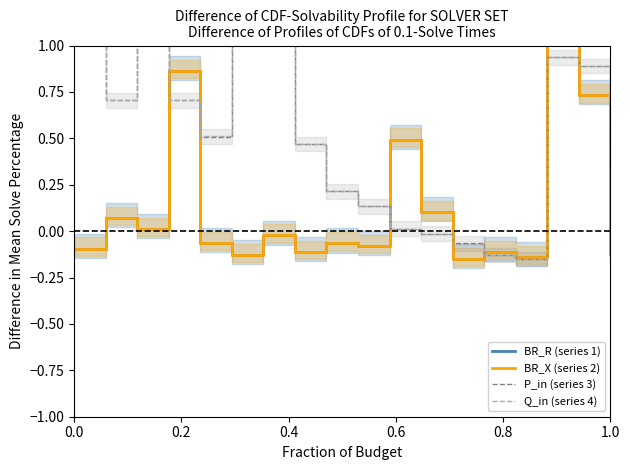

Reading left to right, list all the values displayed in this chart.

BR_R (series 1): -0.1	0.1	0.0	0.9	-0.1	-0.1	-0.0	-0.1	-0.1	-0.1	0.5	0.1	-0.1	-0.1	-0.1	1.2	0.7	-0.1
BR_X (series 2): -0.1	0.1	0.0	0.9	-0.1	-0.1	-0.0	-0.1	-0.1	-0.1	0.5	0.1	-0.1	-0.1	-0.1	1.2	0.7	-0.1
P_in (series 3): 1.1	0.7	1.1	0.7	0.5	1.2	1.2	0.5	0.2	0.1	0.0	-0.0	-0.1	-0.1	-0.1	0.9	0.9	0.3
Q_in (series 4): 1.1	0.7	1.1	0.7	0.5	1.2	1.2	0.5	0.2	0.1	0.0	-0.0	-0.1	-0.1	-0.1	0.9	0.9	0.3